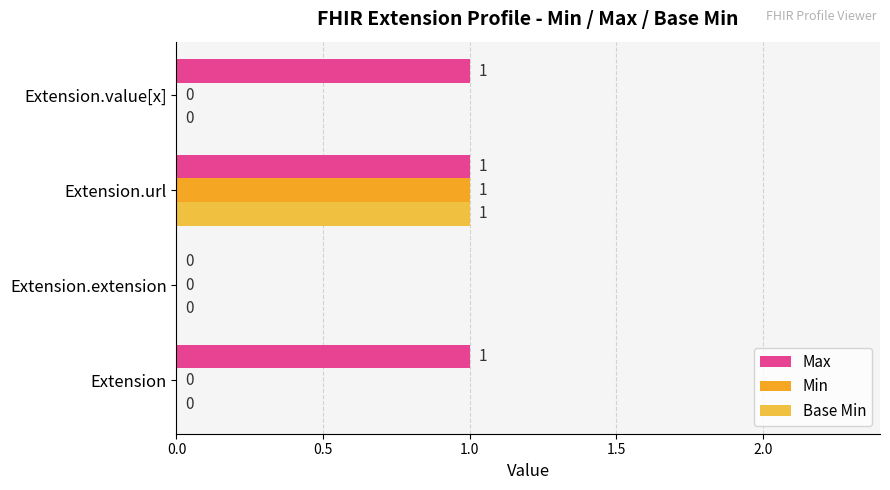

Reading left to right, extract all data points from this chart.

Max: 1	0	1	1
Min: 0	0	1	0
Base Min: 0	0	1	0